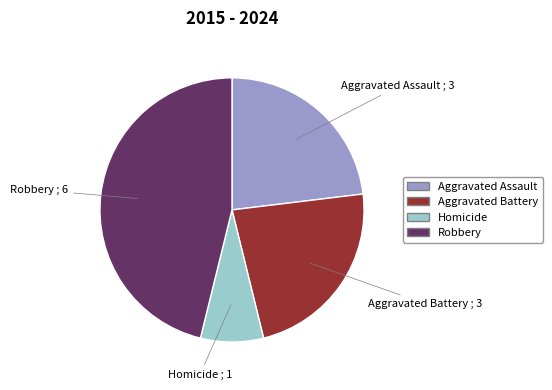

How many slices are in this pie chart?

4